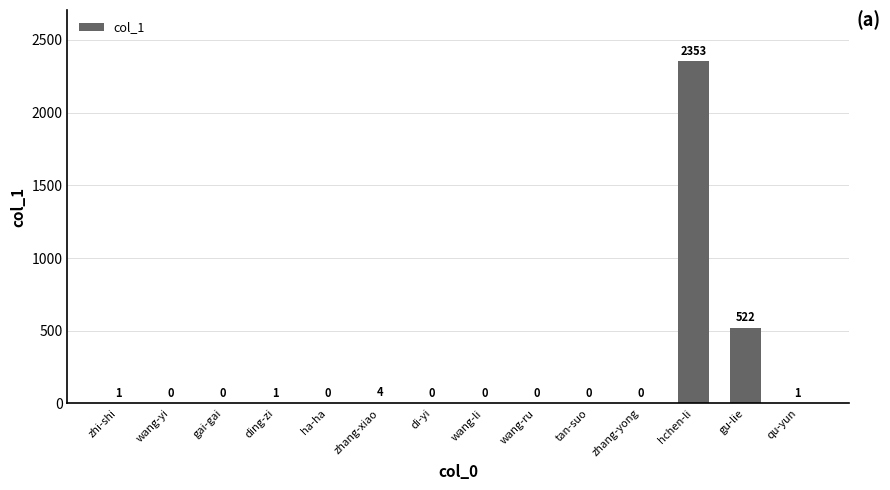

The chart shows a value of 1273 at zhang-yong. True or false?

False